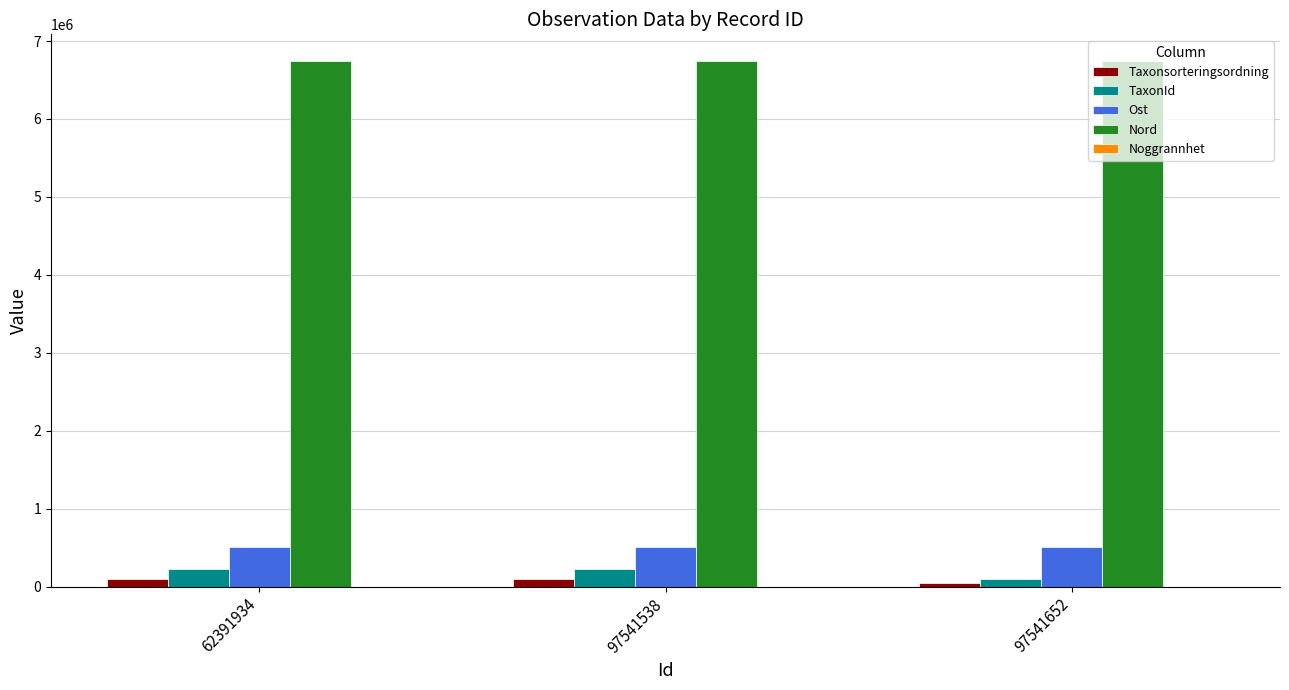

True or false: Ost has a value of 805299 at 62391934.

False